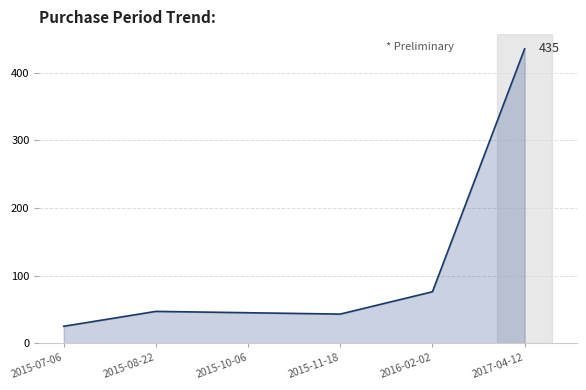

What value does the data have at 2017-04-12?

435